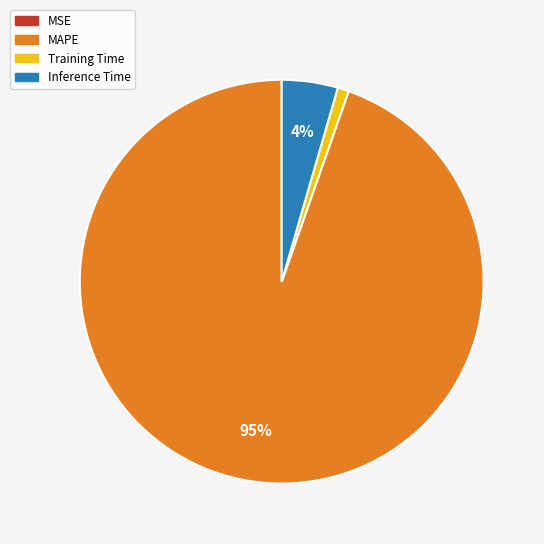

Does any single category account for the majority?

Yes